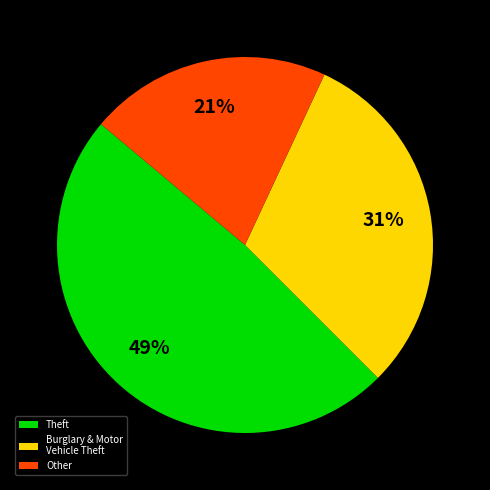

Which category has the smallest portion of the pie?

Other